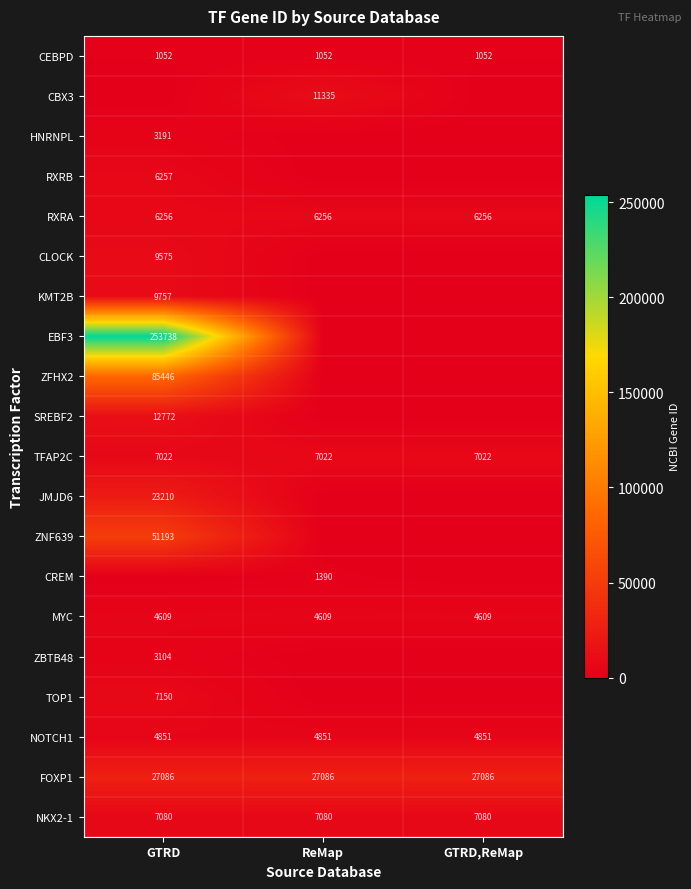

The CEBPD series shows 1052 at ReMap. True or false?

True